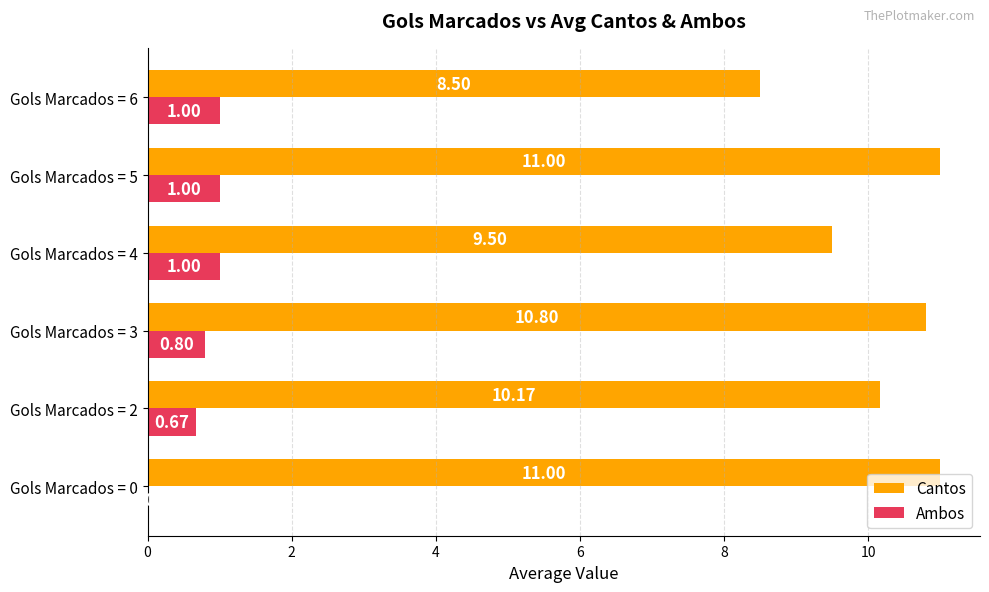

Which series has the largest total across all categories?

Cantos